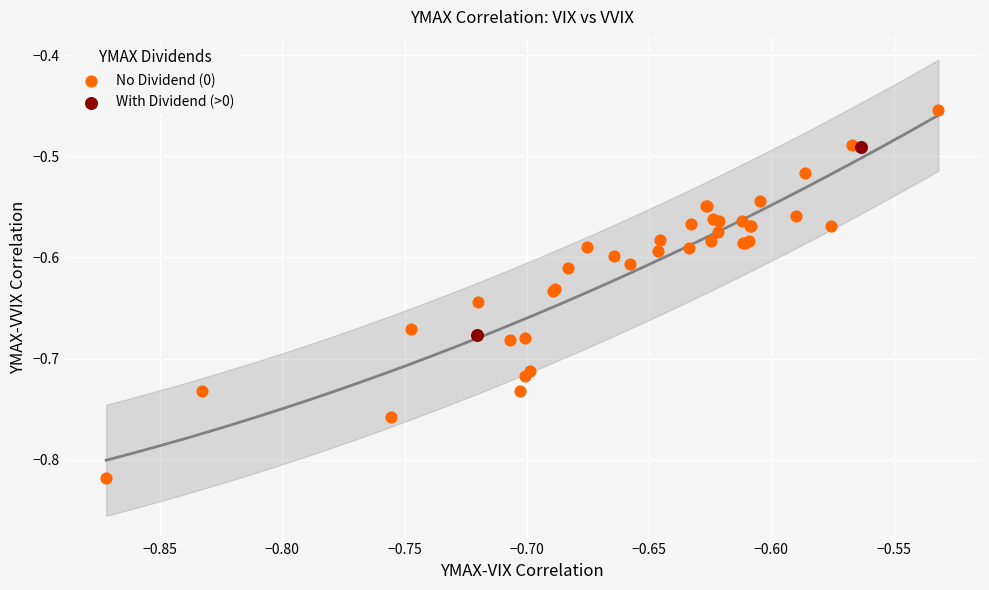

Which series contains the highest Y value?

No Dividend (0)